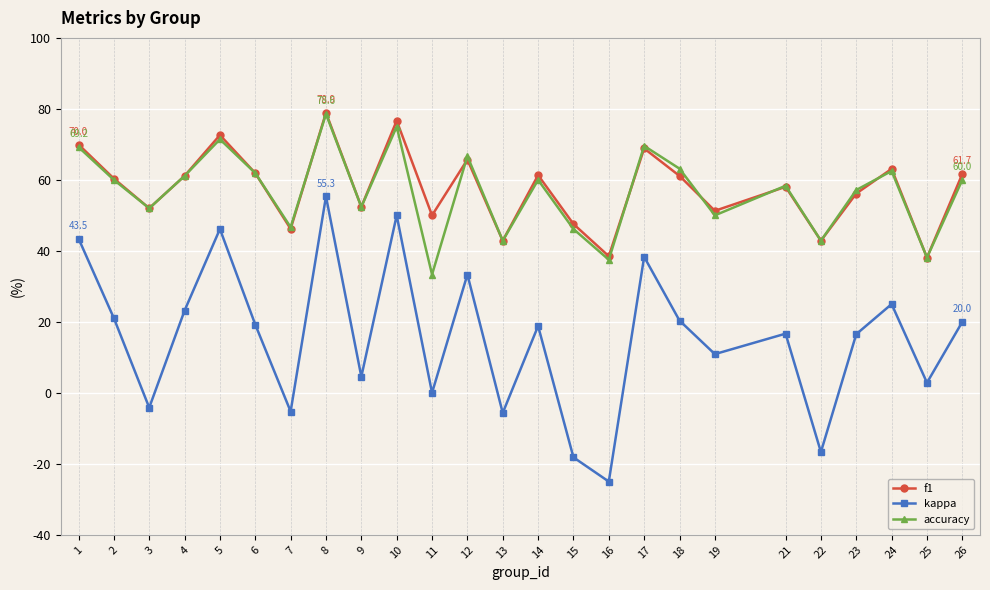

What is the value of the accuracy point at the 15th from the left?

46.2